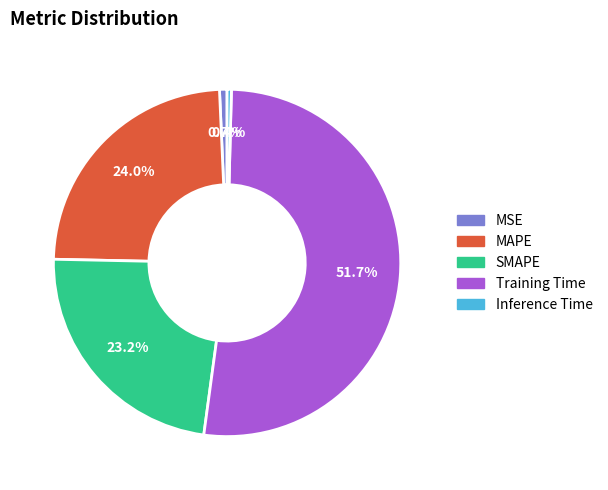

Which slice represents more than half of the pie?

Training Time